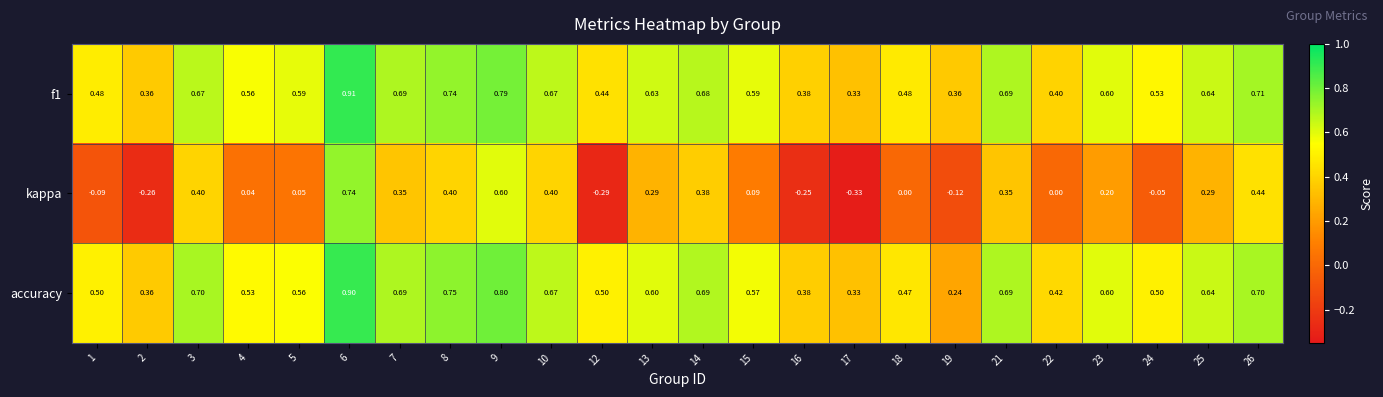

Which series changed the most between 7 and 26?

kappa